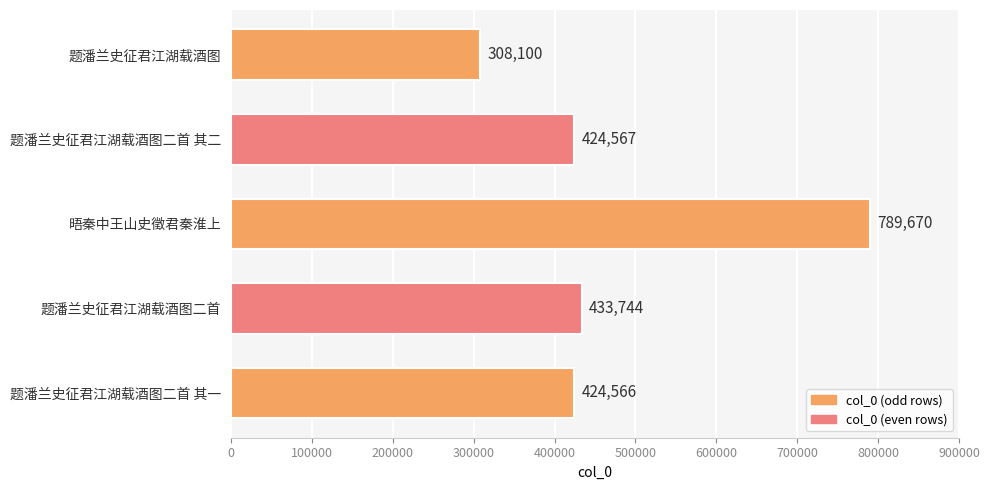

The value at 题潘兰史征君江湖载酒图 is 512111. True or false?

False